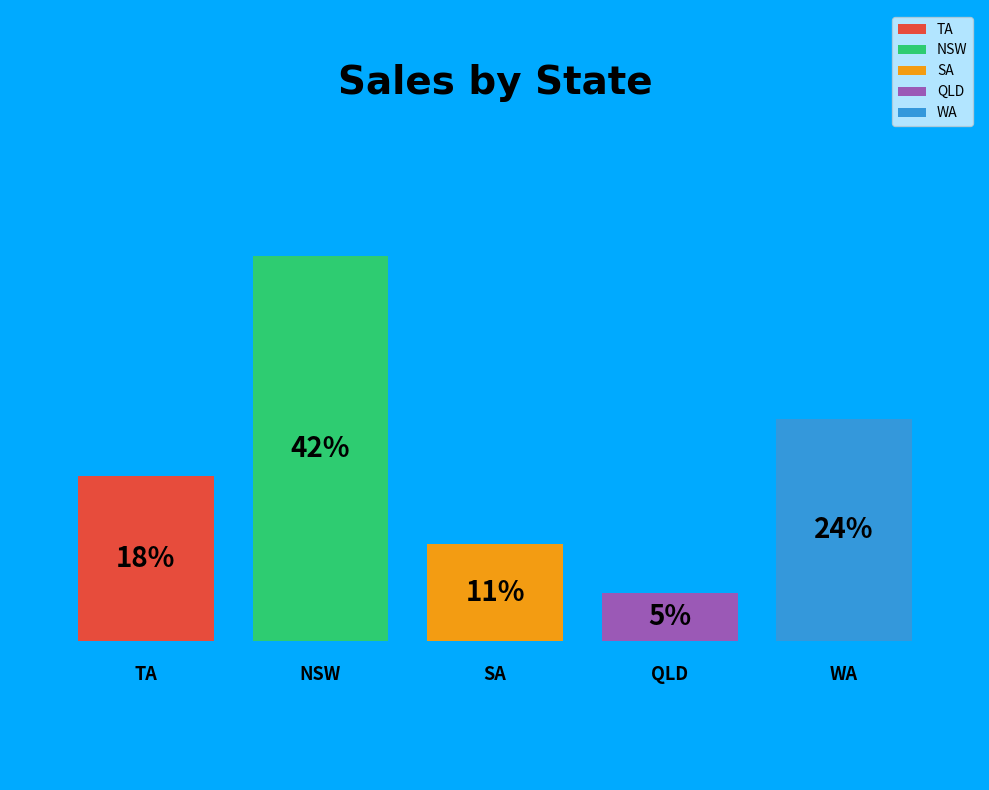

Is TA the majority of the pie?

No